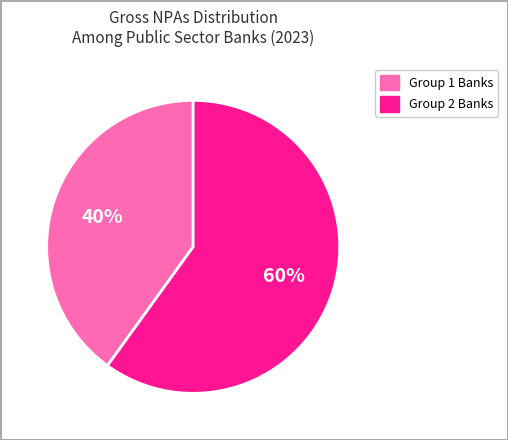

Does any single category account for the majority?

Yes